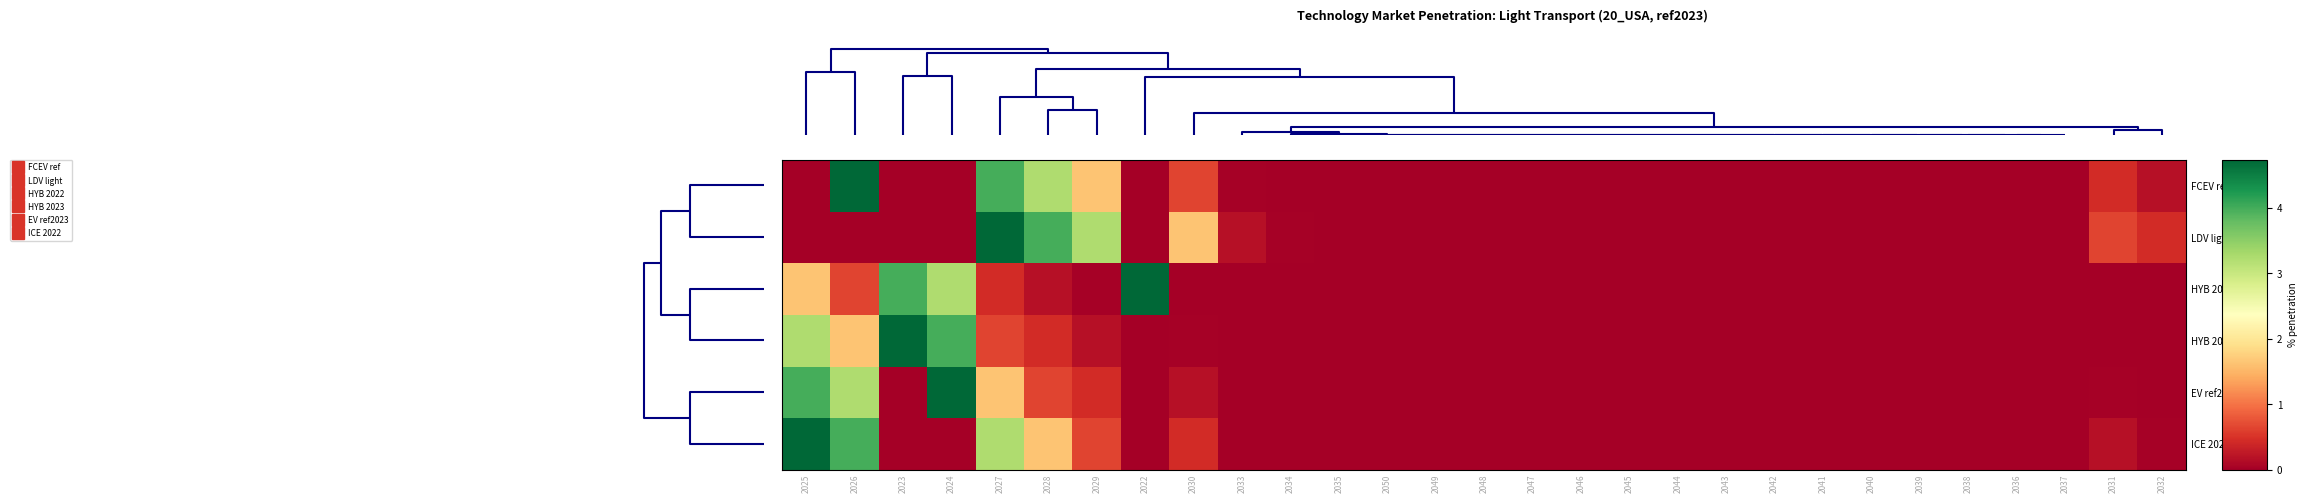

Reading left to right, transcribe all the data shown in this chart.

FCEV ref: 2025=0.0	2026=4.7	2023=0.0	2024=0.0	2027=4.0	2028=3.2	2029=1.6	2022=0.0	2030=0.6	2033=0.0	2034=0.0	2035=0.0	2050=0.0	2049=0.0	2048=0.0	2047=0.0	2046=0.0	2045=0.0	2044=0.0	2043=0.0	2042=0.0	2041=0.0	2040=0.0	2039=0.0	2038=0.0	2036=0.0	2037=0.0	2031=0.4	2032=0.2
LDV light: 2025=0.0	2026=0.0	2023=0.0	2024=0.0	2027=4.7	2028=4.0	2029=3.2	2022=0.0	2030=1.6	2033=0.2	2034=0.0	2035=0.0	2050=0.0	2049=0.0	2048=0.0	2047=0.0	2046=0.0	2045=0.0	2044=0.0	2043=0.0	2042=0.0	2041=0.0	2040=0.0	2039=0.0	2038=0.0	2036=0.0	2037=0.0	2031=0.6	2032=0.4
HYB 2022: 2025=1.6	2026=0.6	2023=4.0	2024=3.2	2027=0.4	2028=0.2	2029=0.0	2022=4.7	2030=0.0	2033=0.0	2034=0.0	2035=0.0	2050=0.0	2049=0.0	2048=0.0	2047=0.0	2046=0.0	2045=0.0	2044=0.0	2043=0.0	2042=0.0	2041=0.0	2040=0.0	2039=0.0	2038=0.0	2036=0.0	2037=0.0	2031=0.0	2032=0.0
HYB 2023: 2025=3.2	2026=1.6	2023=4.7	2024=4.0	2027=0.6	2028=0.4	2029=0.2	2022=0.0	2030=0.0	2033=0.0	2034=0.0	2035=0.0	2050=0.0	2049=0.0	2048=0.0	2047=0.0	2046=0.0	2045=0.0	2044=0.0	2043=0.0	2042=0.0	2041=0.0	2040=0.0	2039=0.0	2038=0.0	2036=0.0	2037=0.0	2031=0.0	2032=0.0
EV ref2023: 2025=4.0	2026=3.2	2023=0.0	2024=4.7	2027=1.6	2028=0.6	2029=0.4	2022=0.0	2030=0.2	2033=0.0	2034=0.0	2035=0.0	2050=0.0	2049=0.0	2048=0.0	2047=0.0	2046=0.0	2045=0.0	2044=0.0	2043=0.0	2042=0.0	2041=0.0	2040=0.0	2039=0.0	2038=0.0	2036=0.0	2037=0.0	2031=0.0	2032=0.0
ICE 2022: 2025=4.7	2026=4.0	2023=0.0	2024=0.0	2027=3.2	2028=1.6	2029=0.6	2022=0.0	2030=0.4	2033=0.0	2034=0.0	2035=0.0	2050=0.0	2049=0.0	2048=0.0	2047=0.0	2046=0.0	2045=0.0	2044=0.0	2043=0.0	2042=0.0	2041=0.0	2040=0.0	2039=0.0	2038=0.0	2036=0.0	2037=0.0	2031=0.2	2032=0.0